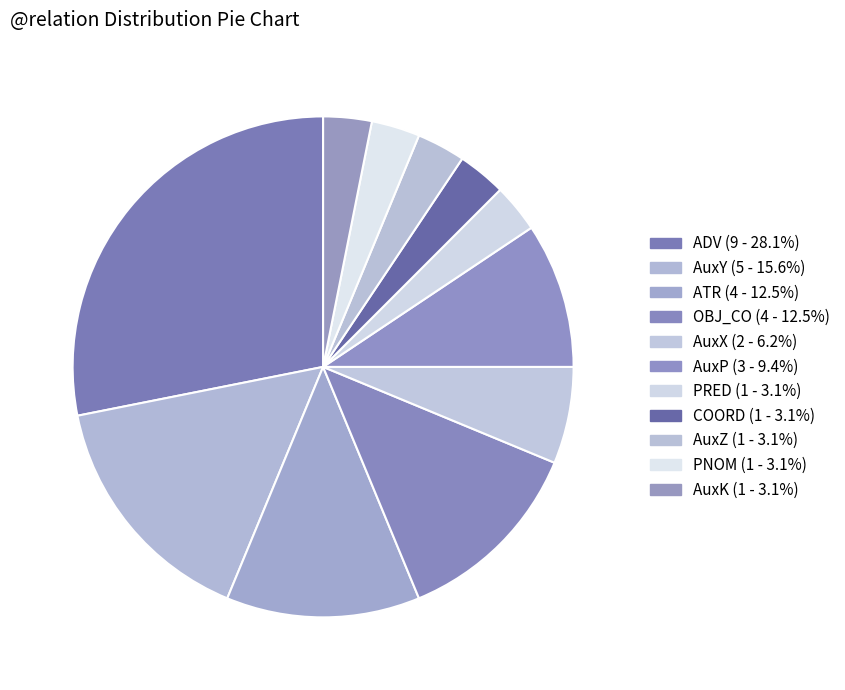

Is there any slice that represents more than half of the pie?

No